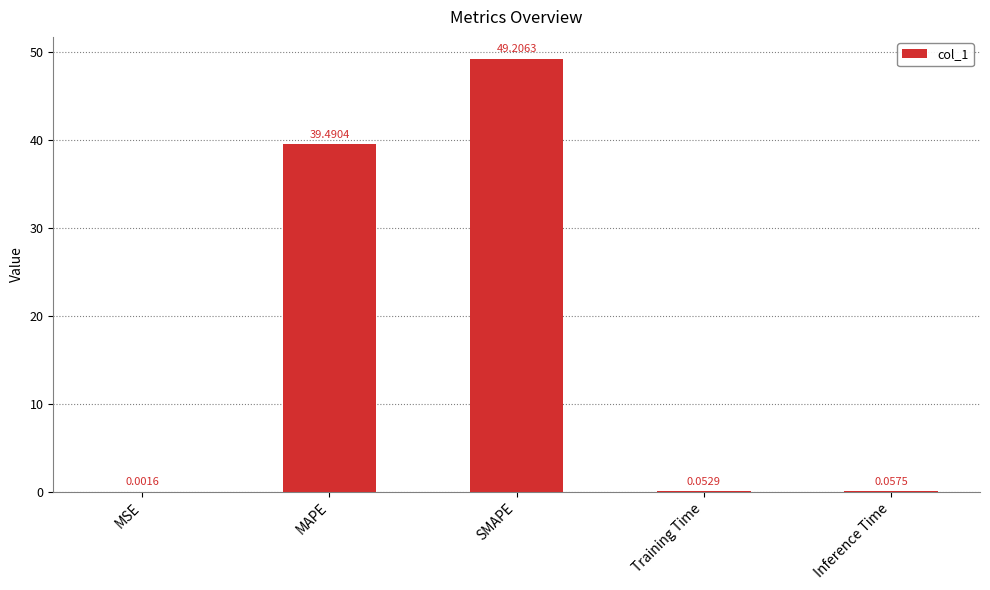

What is the change in value from MSE to SMAPE?

+49.2